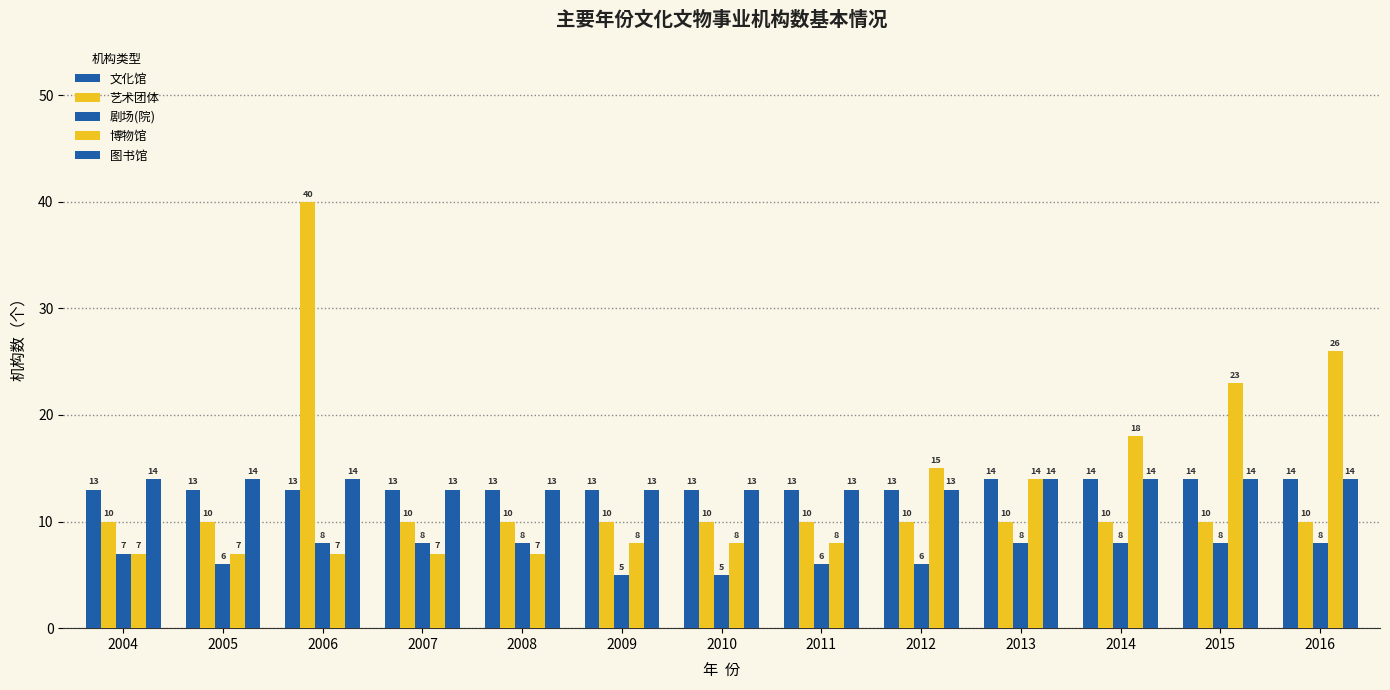

Are the bars horizontal?

No